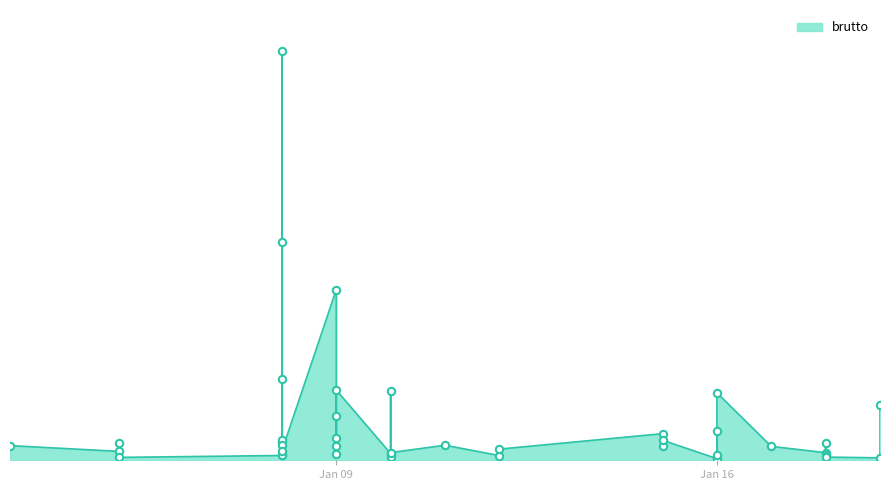

What is the change in value from 2024-01-08 to 2024-01-09?

+11249.6